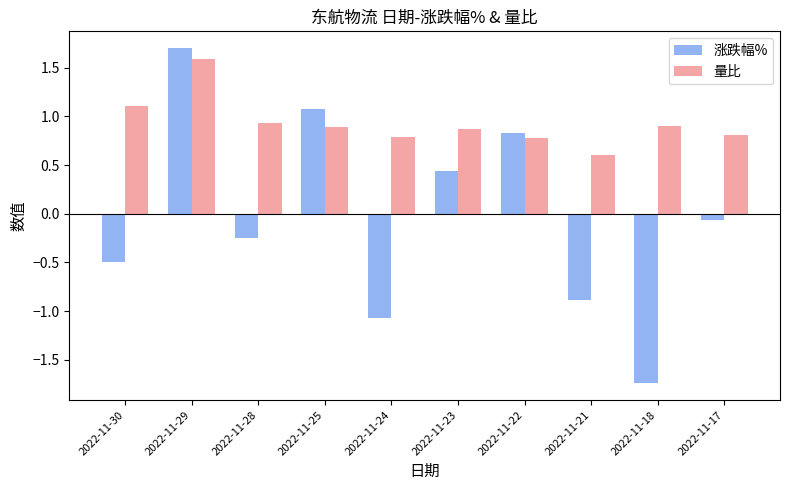

What is the highest value of the 涨跌幅% series?

1.7